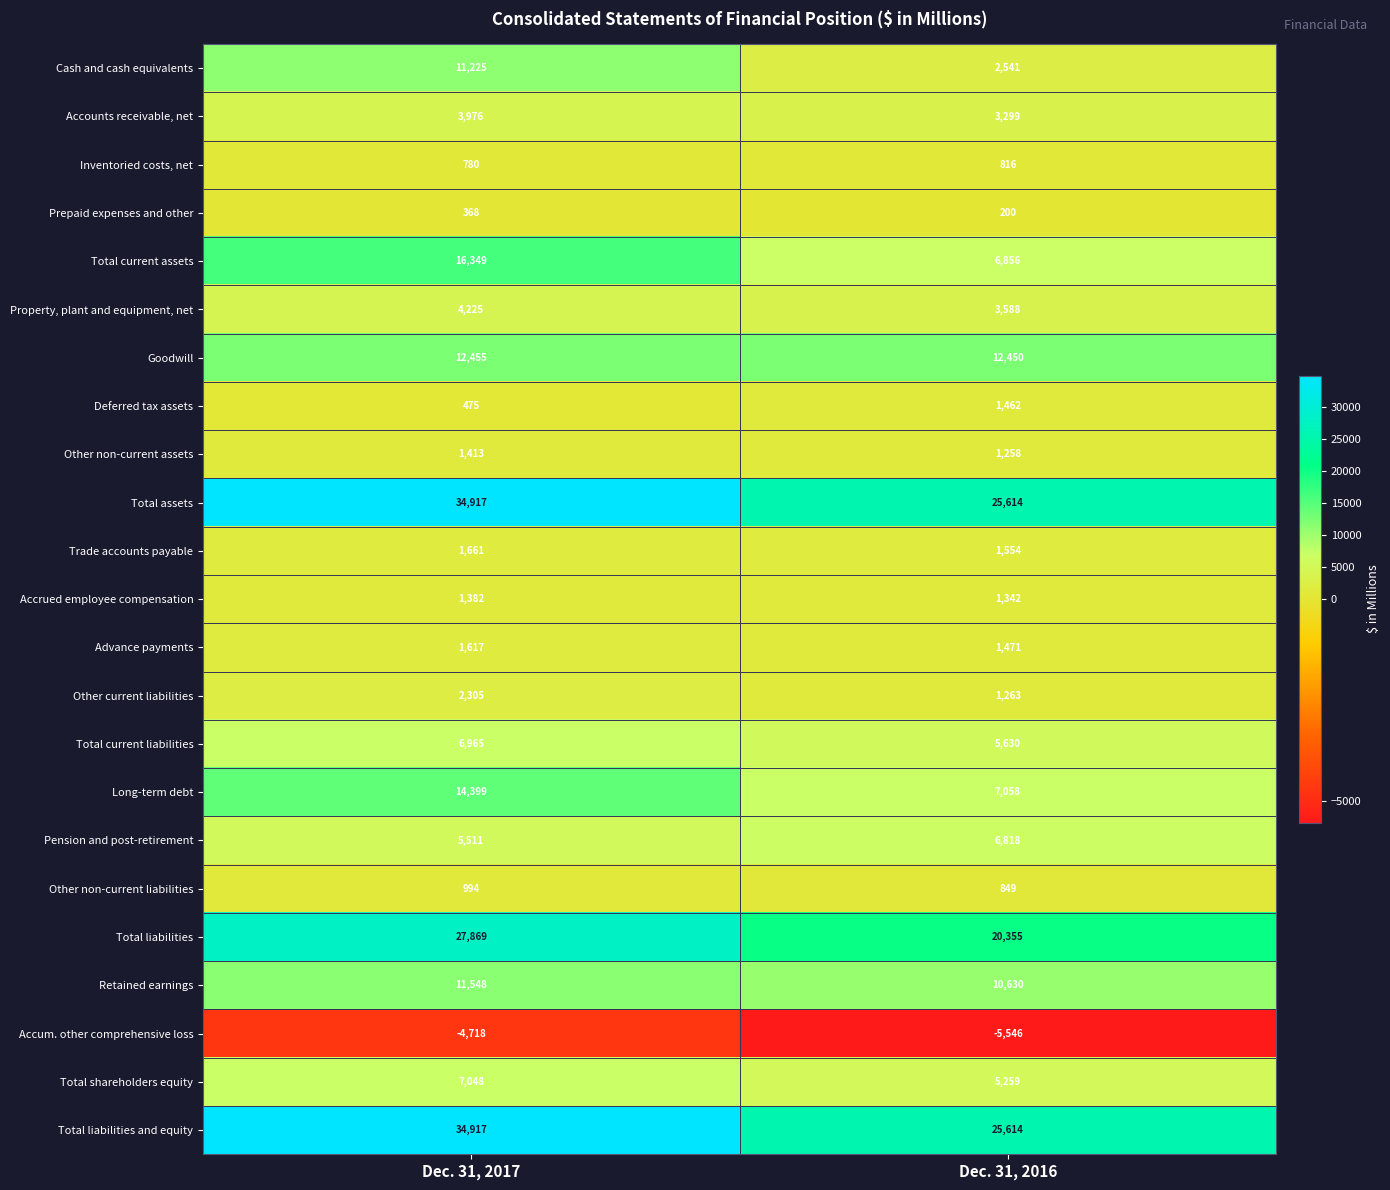

Is it true that Accum. other comprehensive loss equals -5546 at Dec. 31, 2016?

True